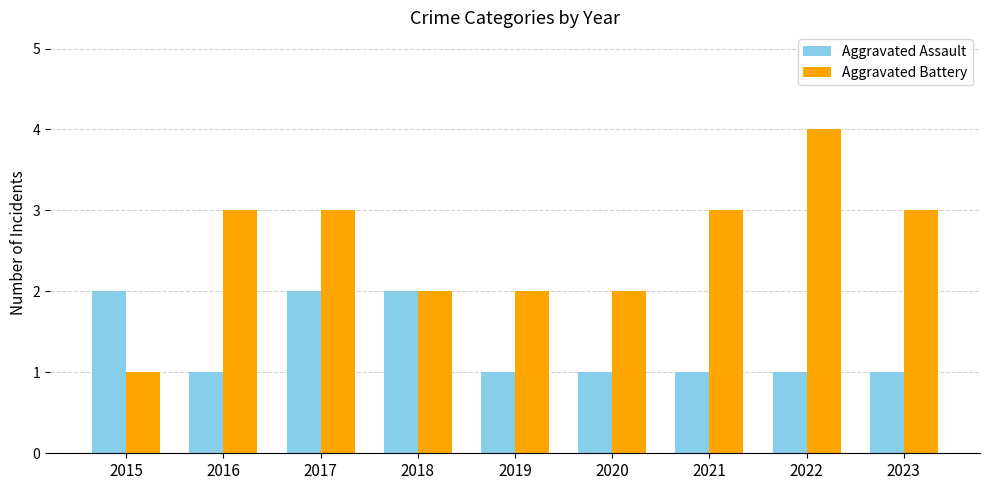

What is the sum of all Aggravated Battery values?

23